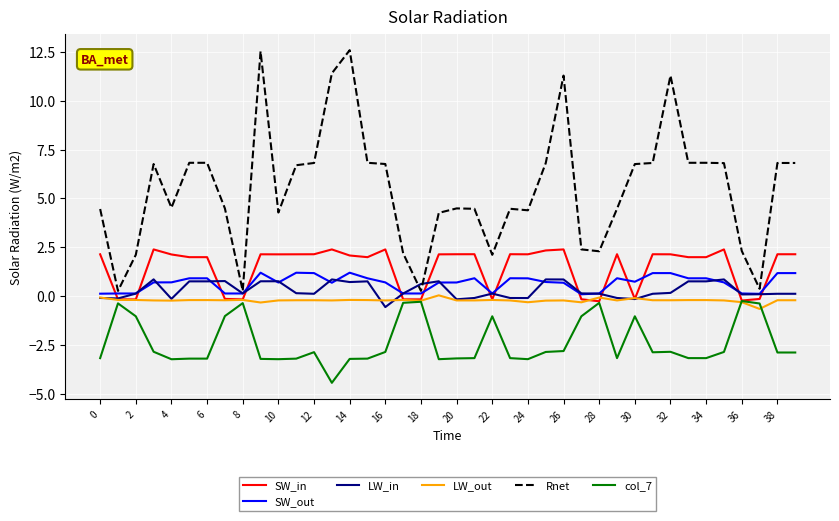

Which series has the largest total across all categories?

Rnet